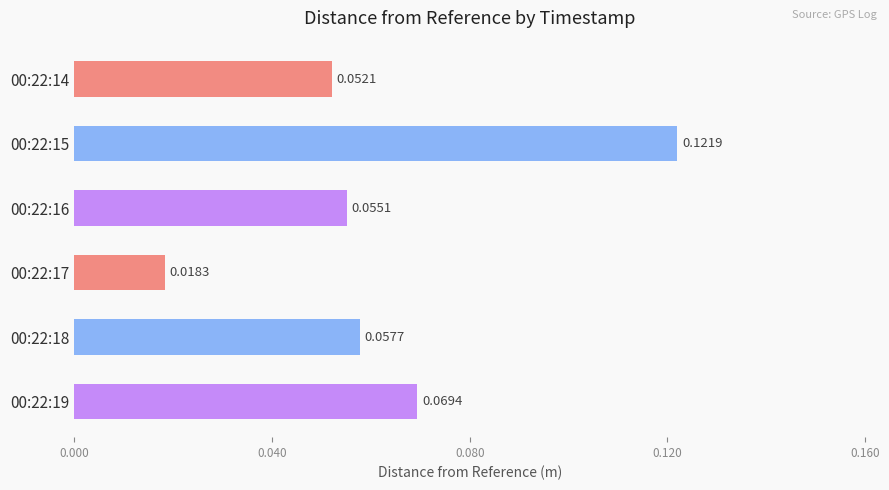

What is the sum of all values?

0.4